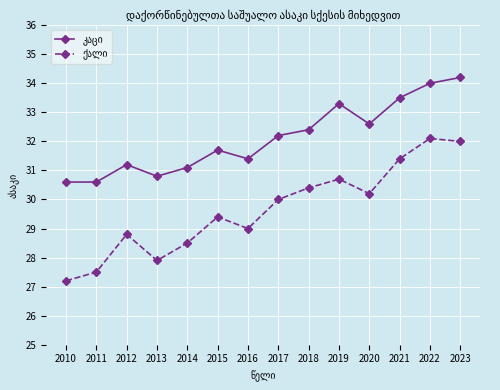

What is the total value across all series at 2013?

58.7